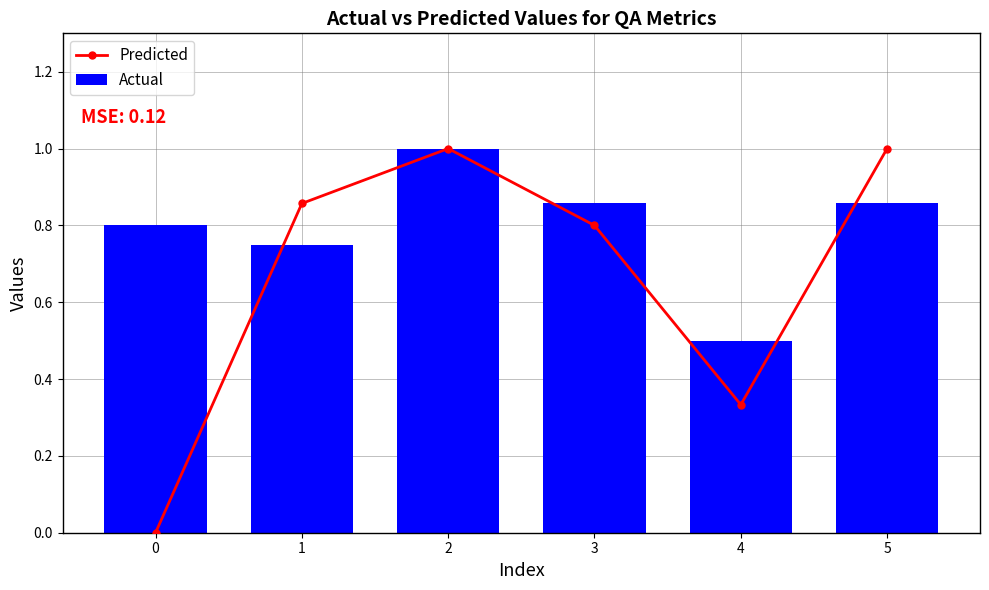

What is the value of the Actual bar at the 1st from the left?

0.8